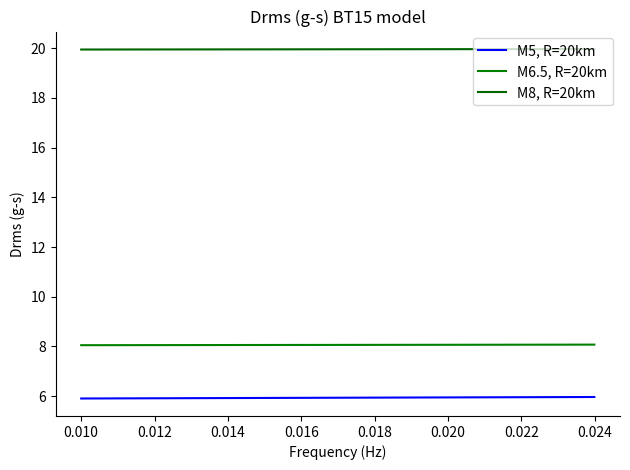

How many series are shown in this chart?

3